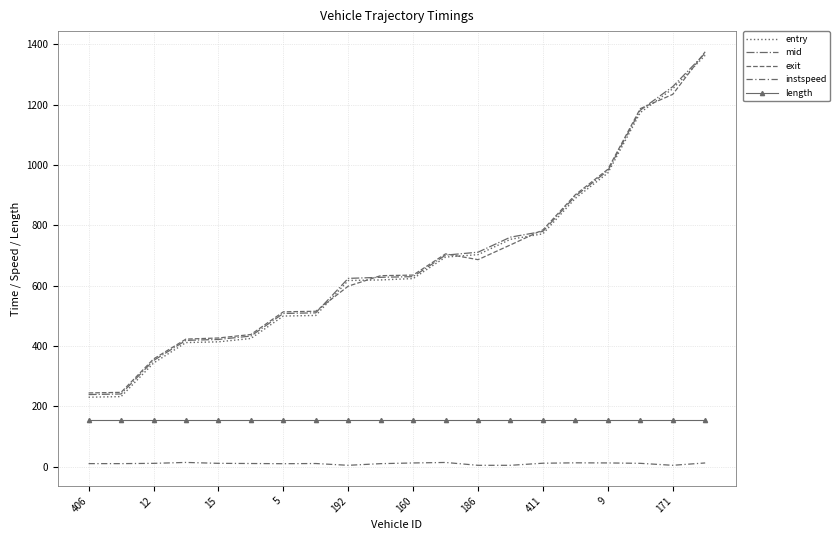

How many values in the exit series are below 635?

10